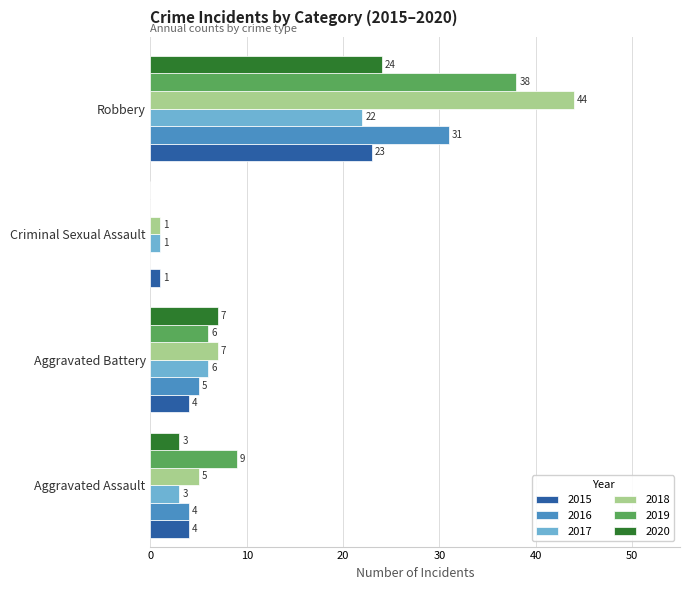

Between Aggravated Battery and Robbery, which series saw the biggest shift?

2018